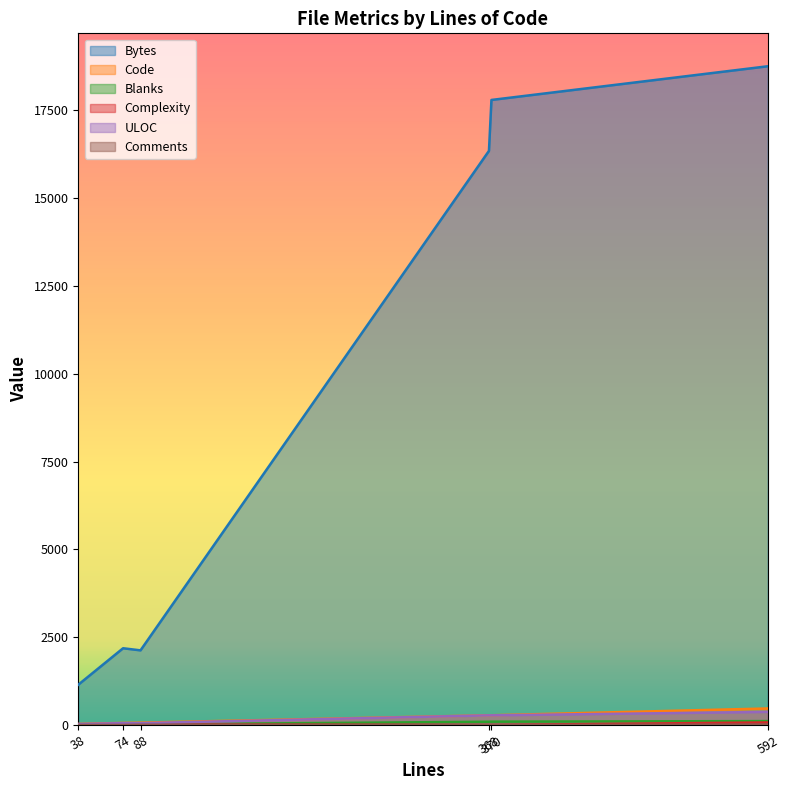

At how many categories does at least one series exceed 3415?

3